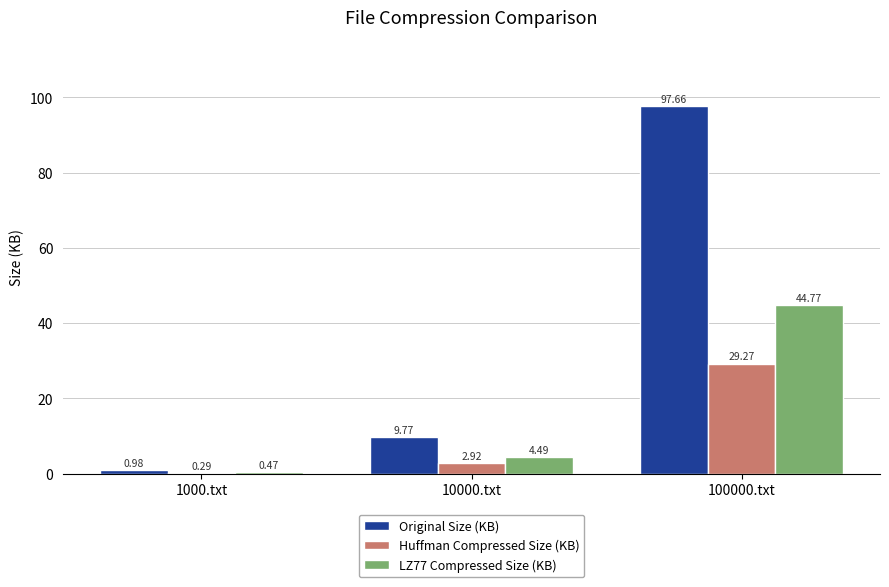

Are the bars horizontal?

No